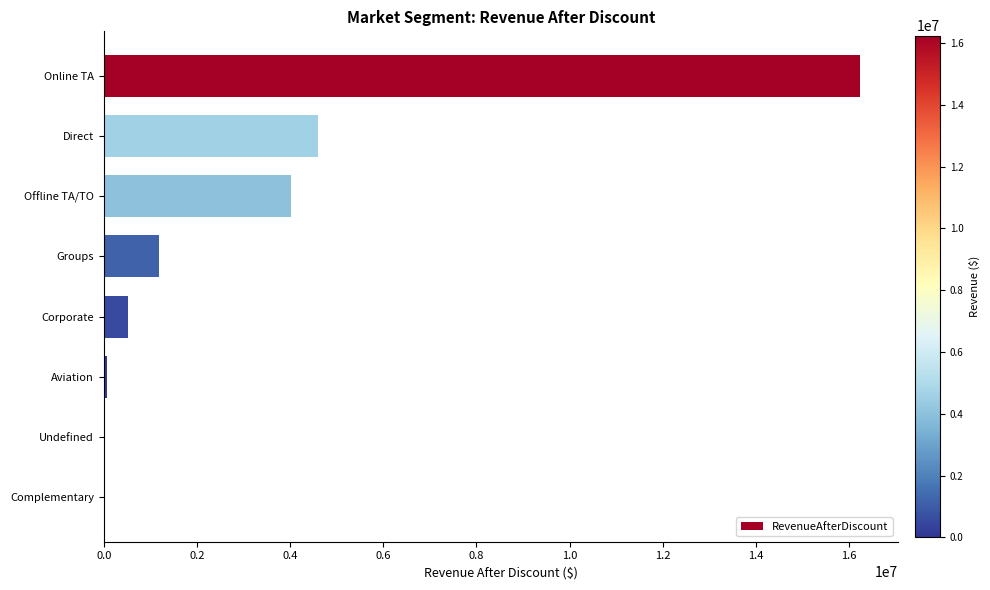

Is it true that the value at Offline TA/TO is 6127222.1?

False